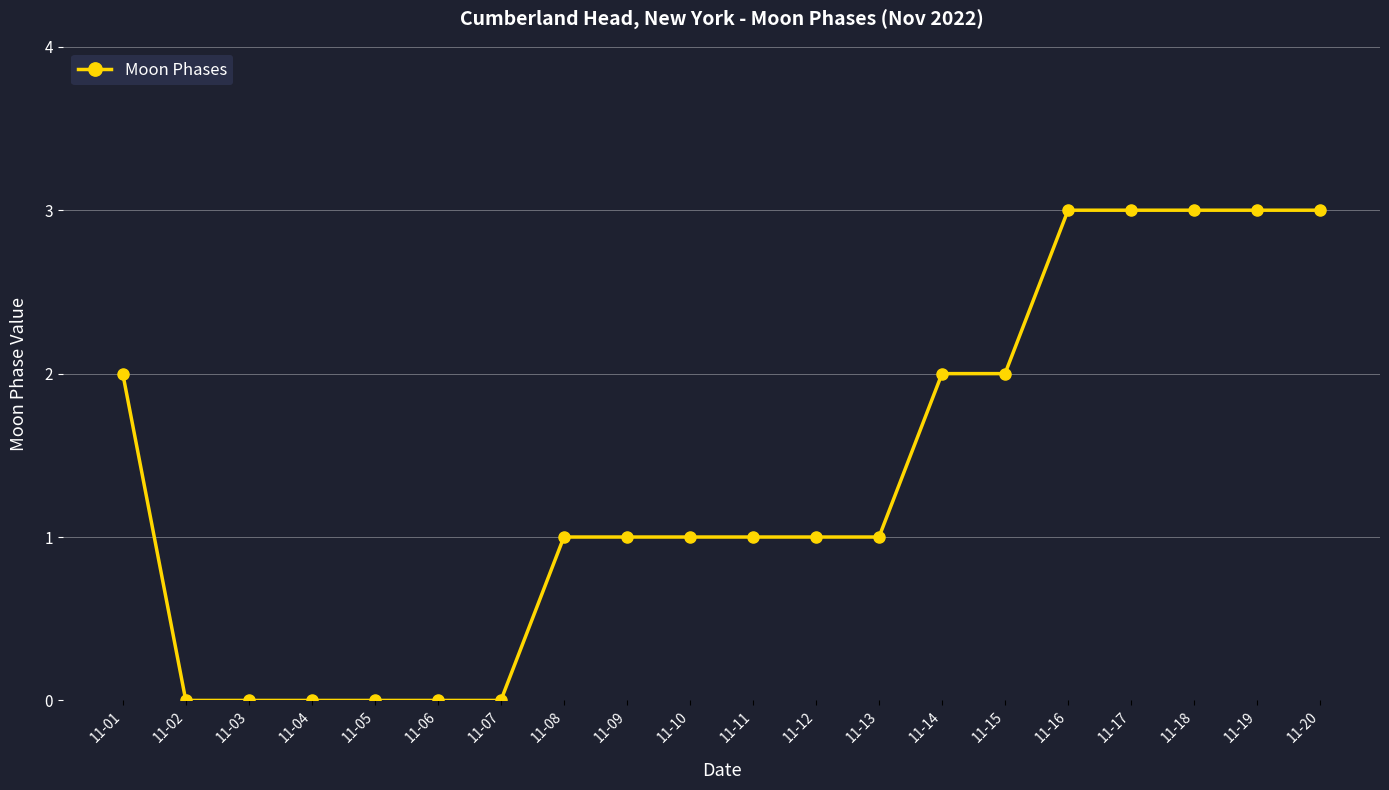

The chart shows a value of 4 at 11-19. True or false?

False